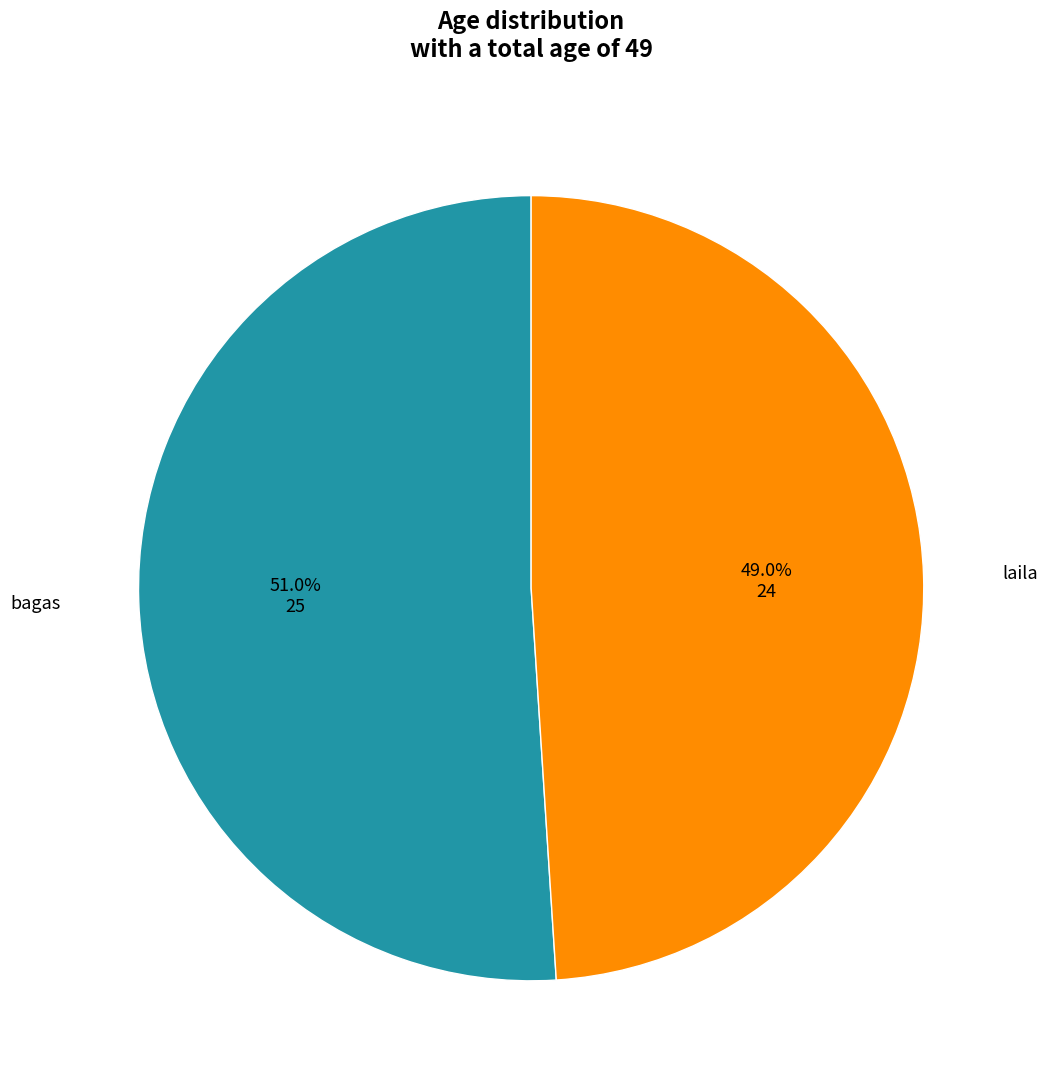

What is the smallest slice in the pie chart?

laila